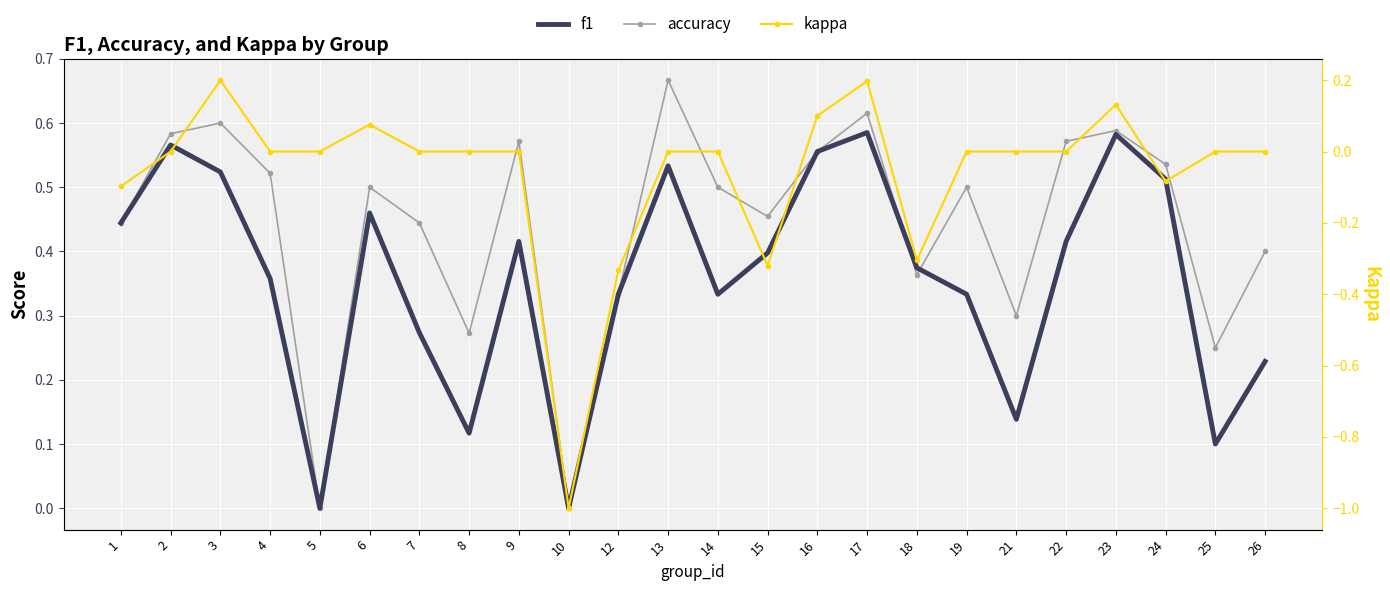

How many interior local peaks does the f1 series have?

6